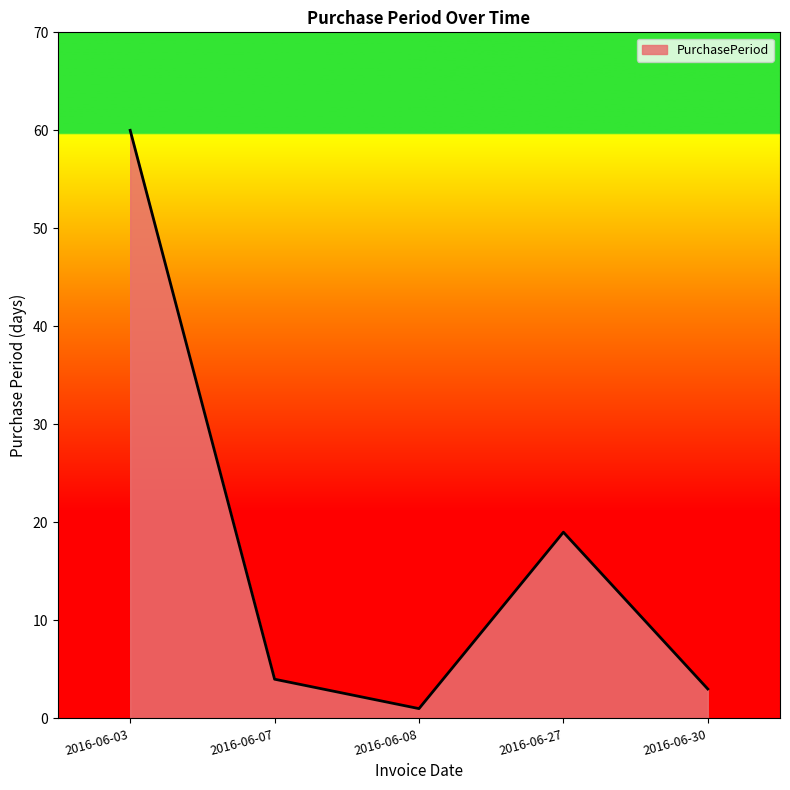

How many values are below 4?

2